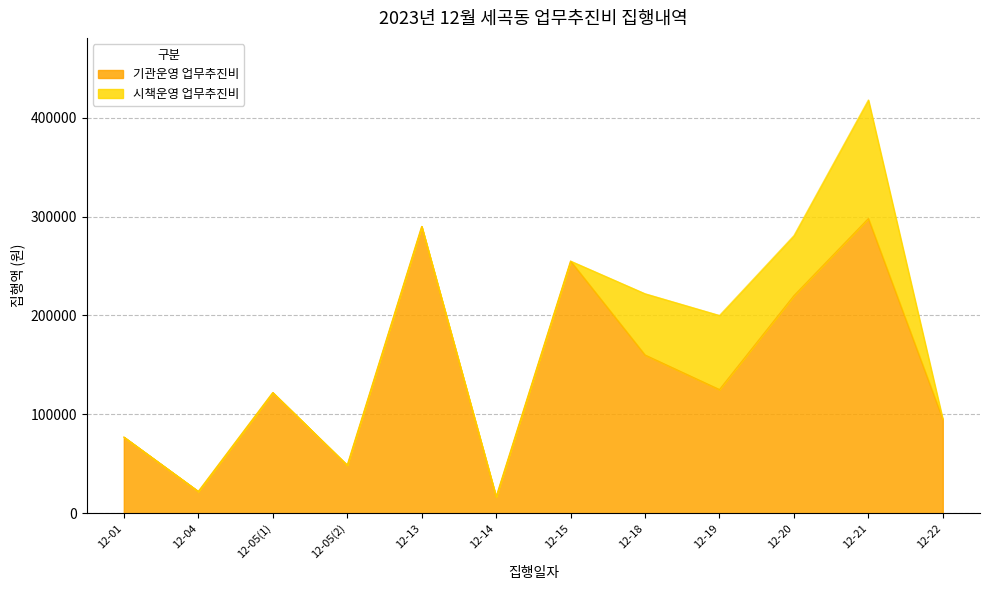

Read the value at 12-14.

16500